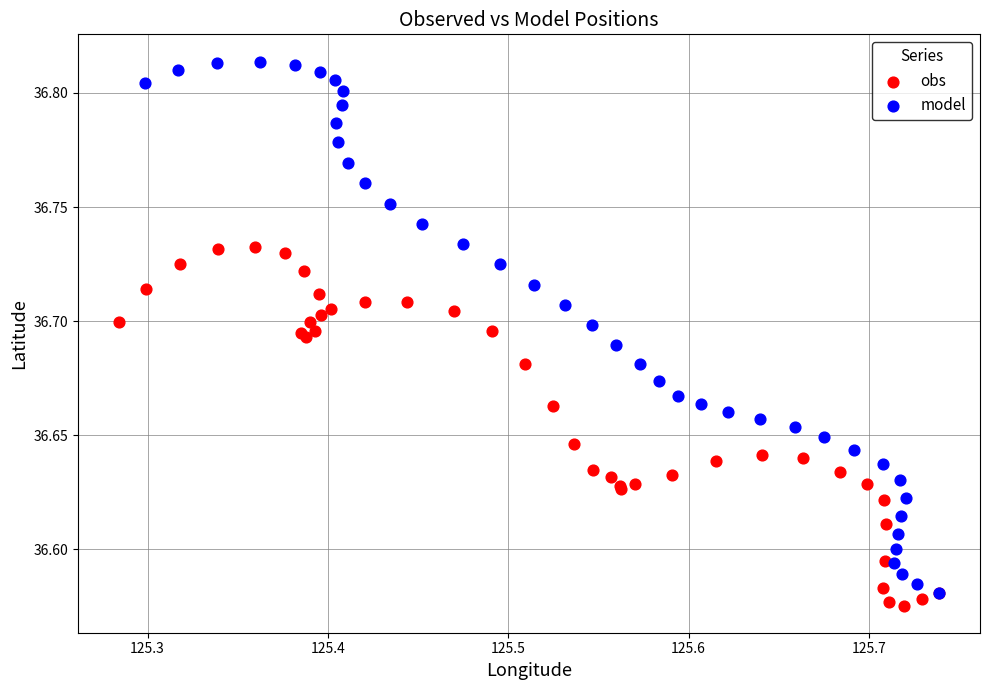

Which series contains the highest Y value?

model